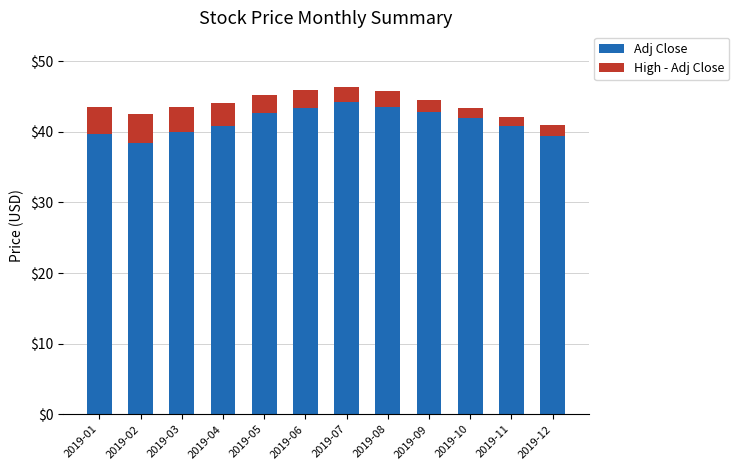

Does the chart contain stacked bars?

Yes